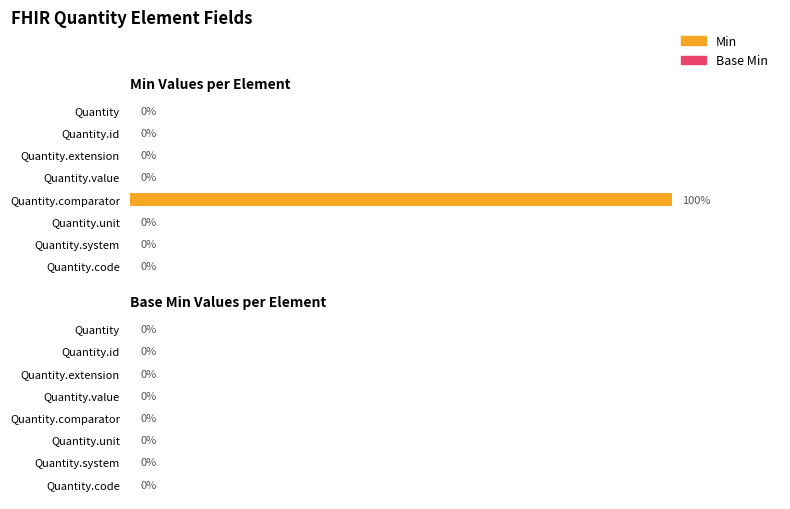

Which label corresponds to the largest value in the chart?

Quantity.comparator